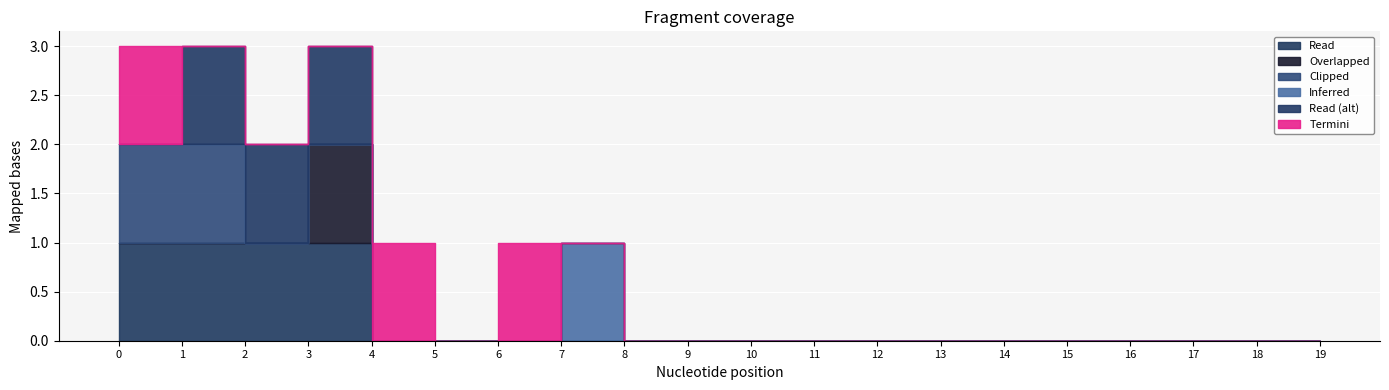

Reading right to left, transcribe all the data shown in this chart.

col_4: 19=0	18=0	17=0	16=0	15=0	14=0	13=0	12=0	11=0	10=0	9=0	8=0	7=0	6=0	5=0	4=0	3=1	2=1	1=1	0=1
col_7: 19=0	18=0	17=0	16=0	15=0	14=0	13=0	12=0	11=0	10=0	9=0	8=0	7=0	6=0	5=0	4=0	3=1	2=0	1=0	0=0
col_8: 19=0	18=0	17=0	16=0	15=0	14=0	13=0	12=0	11=0	10=0	9=0	8=0	7=0	6=0	5=0	4=0	3=0	2=0	1=1	0=1
col_9: 19=0	18=0	17=0	16=0	15=0	14=0	13=0	12=0	11=0	10=0	9=0	8=0	7=1	6=0	5=0	4=0	3=0	2=0	1=0	0=0
col_10: 19=0	18=0	17=0	16=0	15=0	14=0	13=0	12=0	11=0	10=0	9=0	8=0	7=0	6=0	5=0	4=0	3=1	2=1	1=1	0=0
col_11: 19=0	18=0	17=0	16=0	15=0	14=0	13=0	12=0	11=0	10=0	9=0	8=0	7=0	6=1	5=0	4=1	3=0	2=0	1=0	0=1